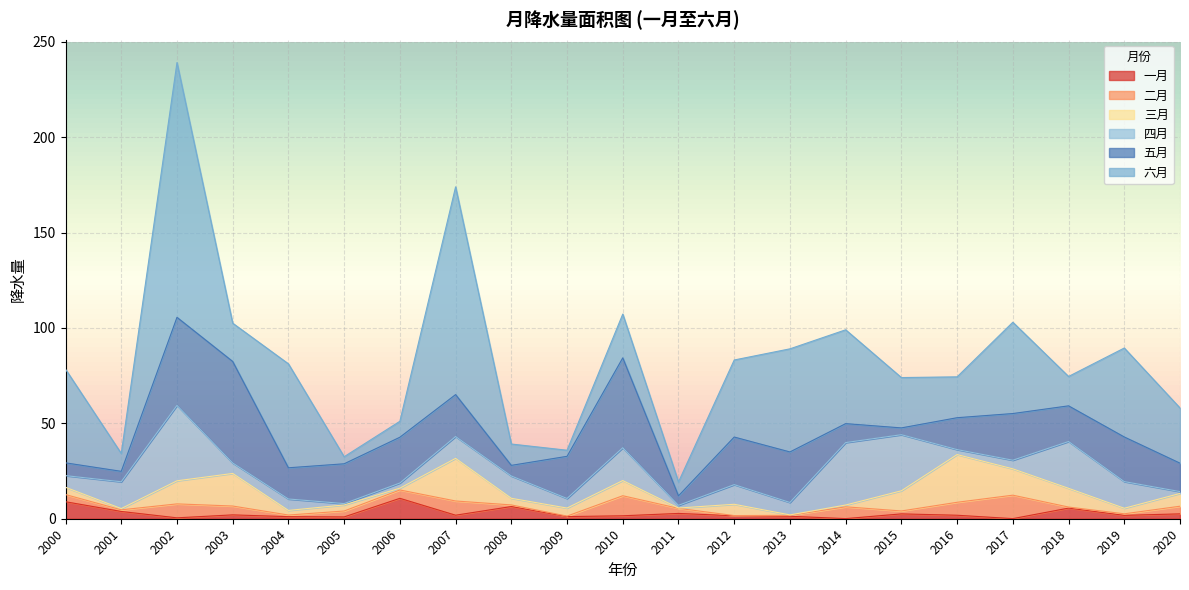

Which series has the widest spread of values?

六月